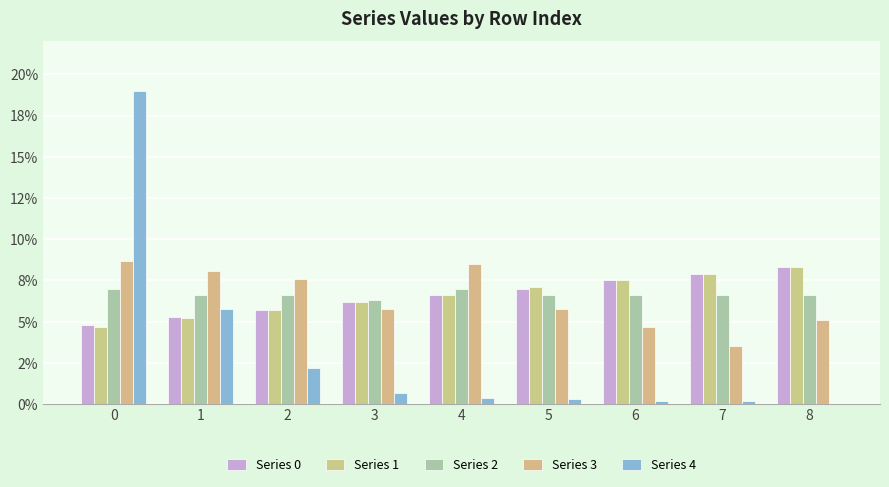

Rank the series at 1 from lowest to highest value.

Series 1, Series 0, Series 4, Series 2, Series 3